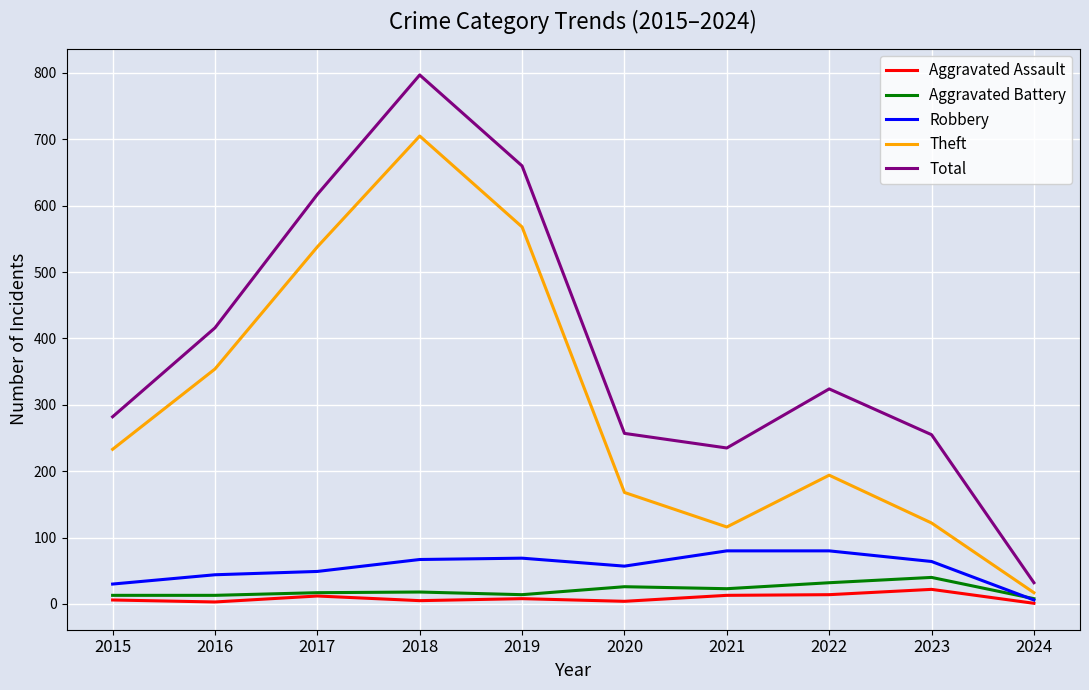

What is the minimum value shown in the chart?

1